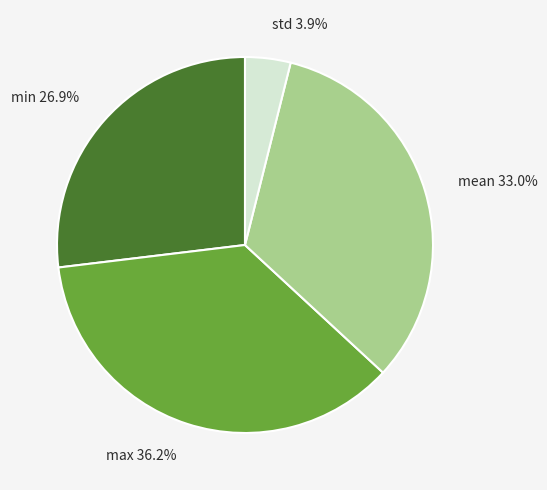

To the nearest percent, what is the difference between the largest and smallest slice percentages?

32%